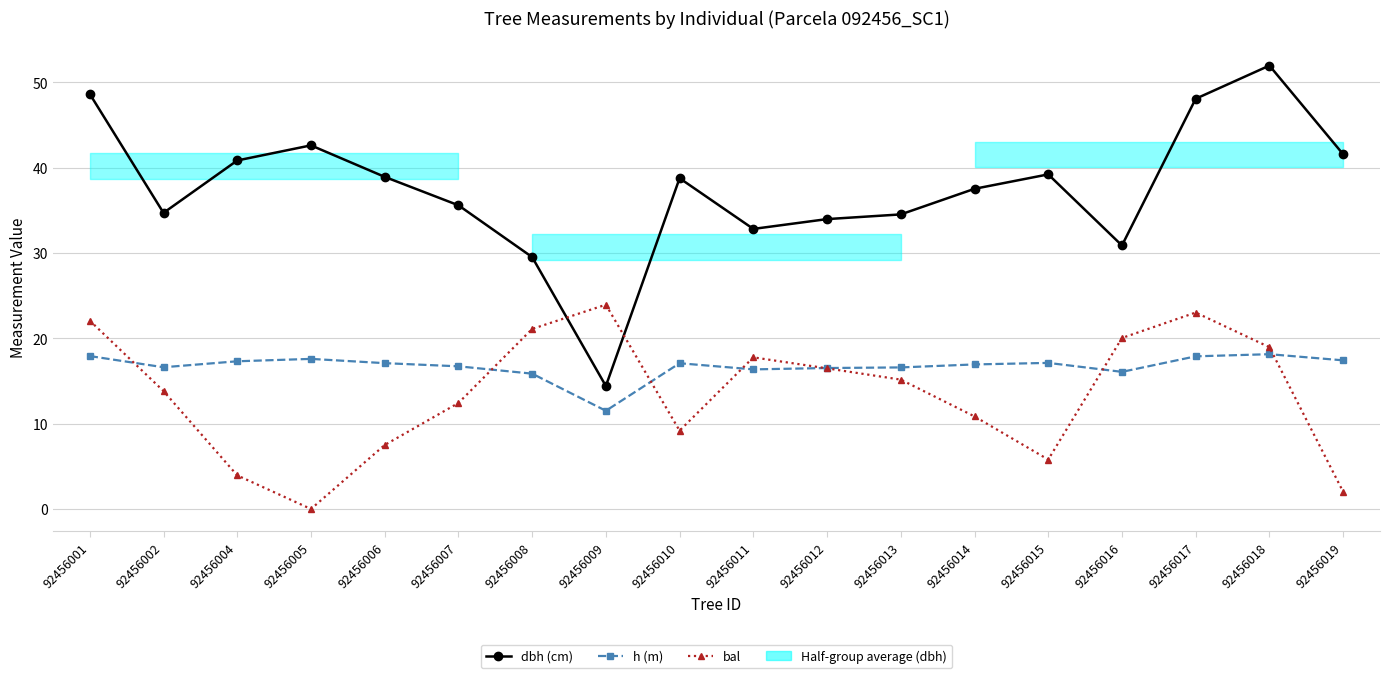

Reading left to right, transcribe all the data shown in this chart.

dbh (cm): 92456001=48.6	92456002=34.7	92456004=40.8	92456005=42.6	92456006=38.9	92456007=35.6	92456008=29.5	92456009=14.4	92456010=38.8	92456011=32.8	92456012=34.0	92456013=34.5	92456014=37.5	92456015=39.2	92456016=30.9	92456017=48.1	92456018=52.0	92456019=41.6
h (m): 92456001=17.9	92456002=16.6	92456004=17.3	92456005=17.6	92456006=17.1	92456007=16.7	92456008=15.9	92456009=11.5	92456010=17.1	92456011=16.4	92456012=16.5	92456013=16.6	92456014=16.9	92456015=17.1	92456016=16.1	92456017=17.9	92456018=18.1	92456019=17.4
bal: 92456001=22.1	92456002=13.8	92456004=3.9	92456005=0.0	92456006=7.5	92456007=12.4	92456008=21.1	92456009=23.9	92456010=9.2	92456011=17.8	92456012=16.5	92456013=15.2	92456014=10.8	92456015=5.8	92456016=20.0	92456017=23.0	92456018=19.0	92456019=2.0